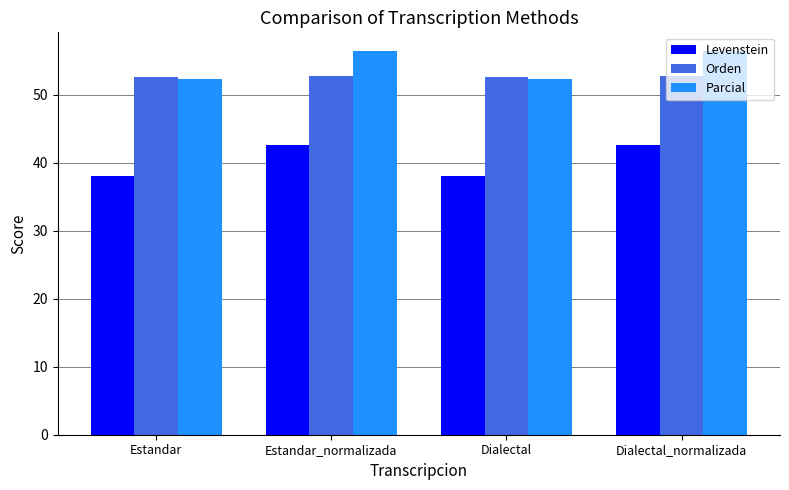

Reading right to left, extract all data points from this chart.

Levenstein: 42.6	38.0	42.6	38.0
Orden: 52.8	52.5	52.8	52.5
Parcial: 56.3	52.3	56.3	52.3